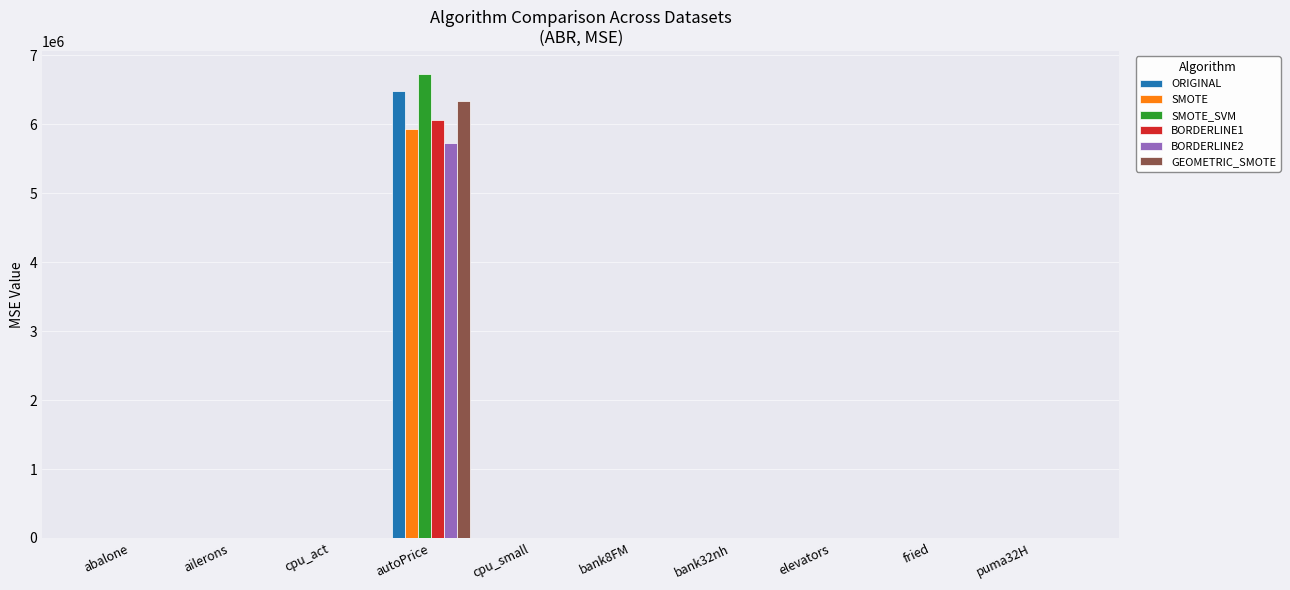

The value of ORIGINAL at bank32nh is 0.0. True or false?

True